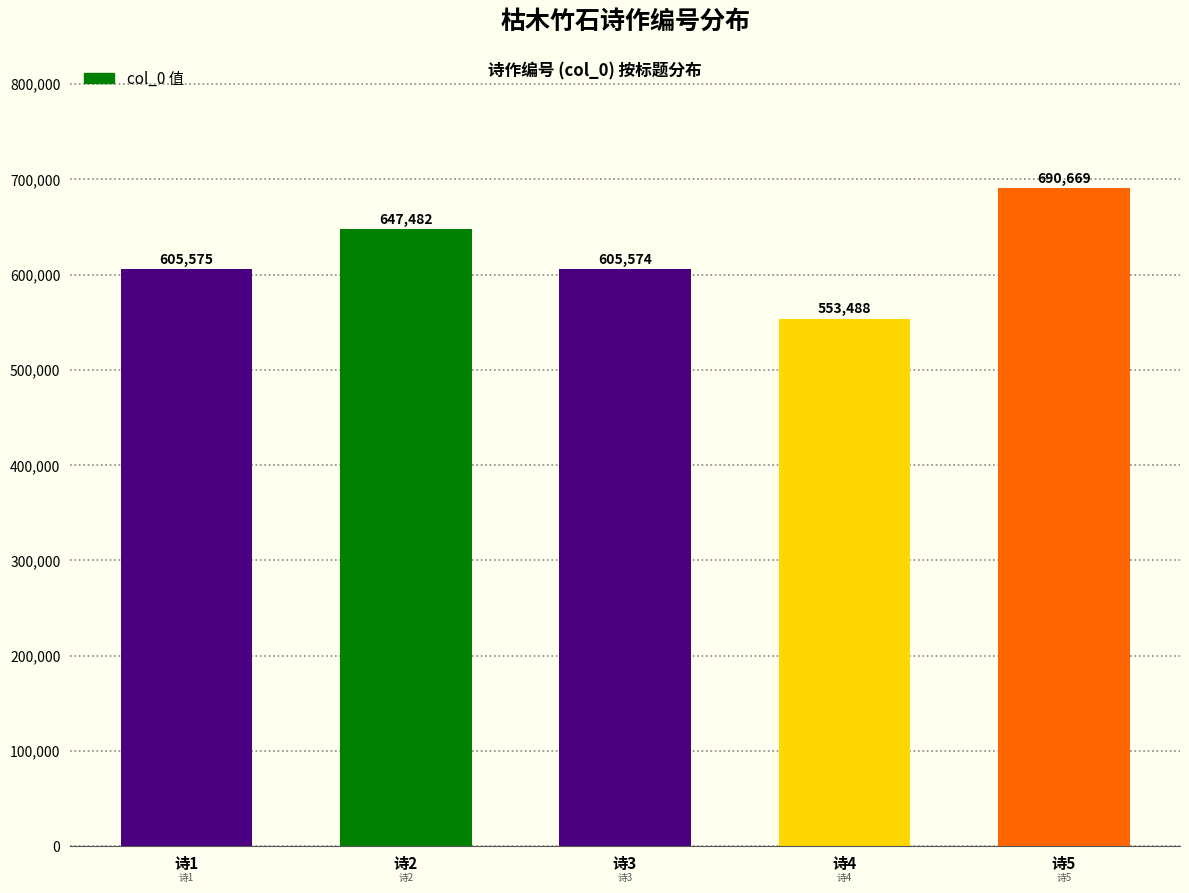

Reading left to right, what are all the values shown in this chart?

605575	647482	605574	553488	690669